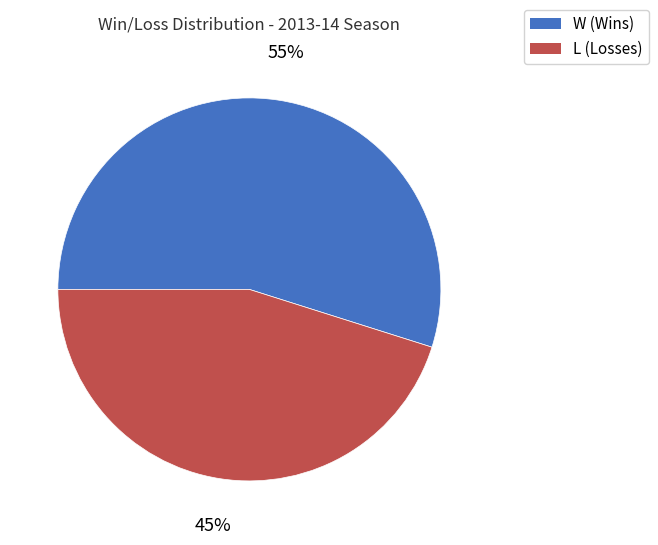

Rank the categories by value from lowest to highest.

L, W